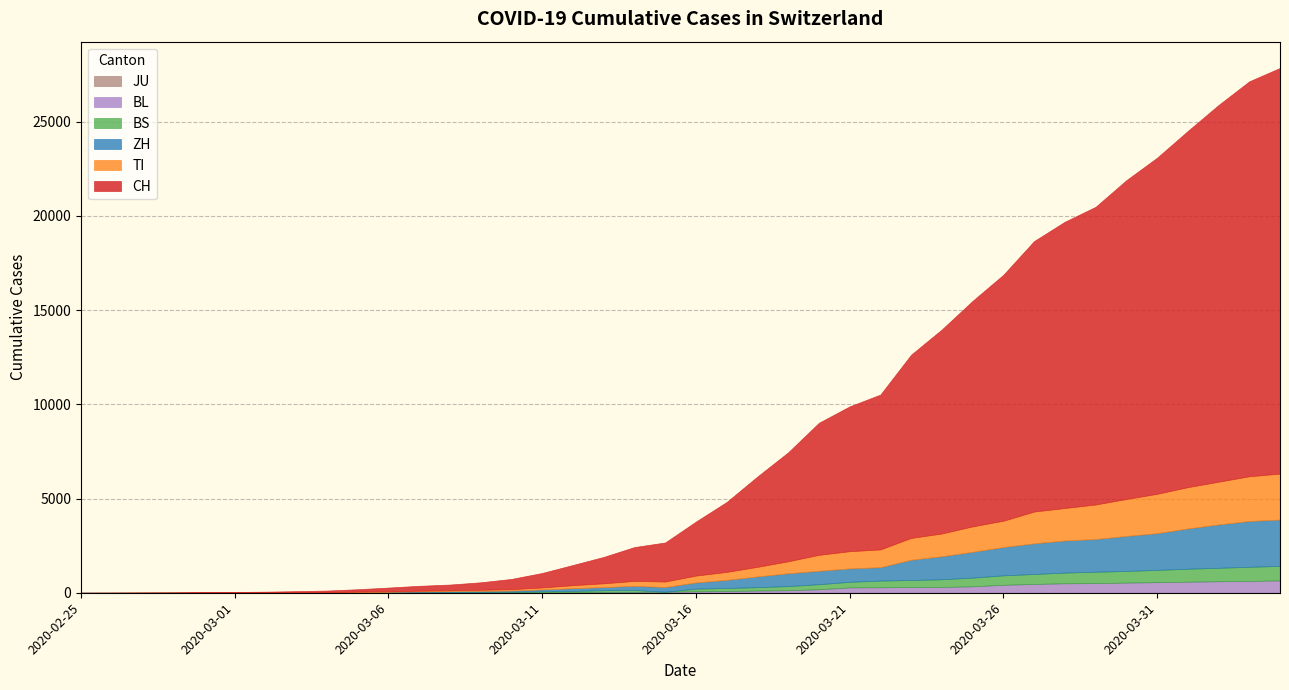

At which category is the sum across all series the highest?

2020-04-04